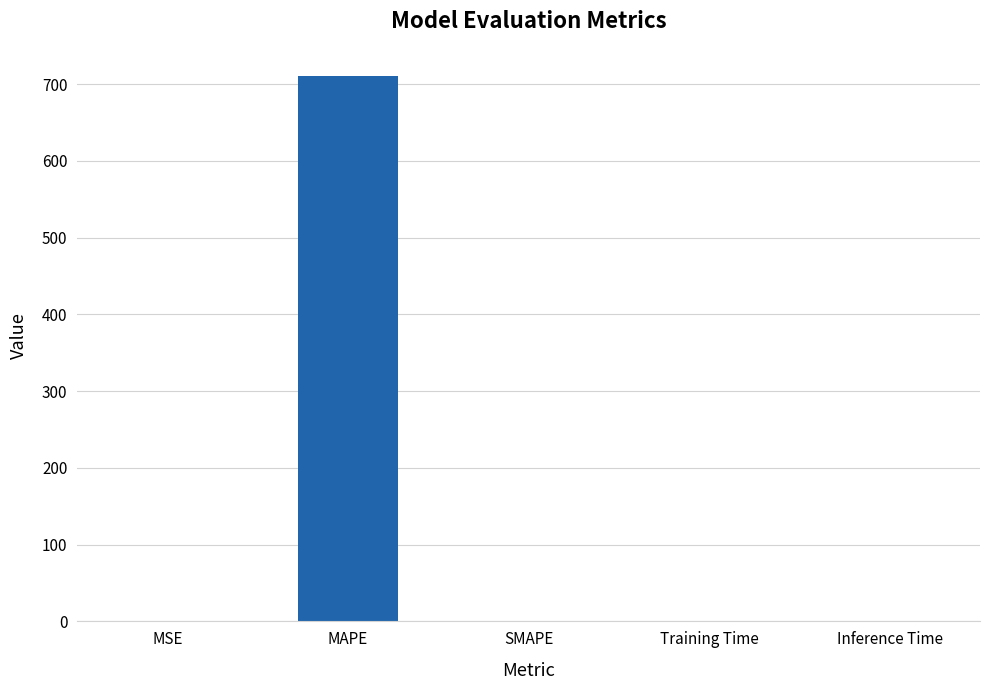

Is it true that the value at Inference Time is 0.0?

True